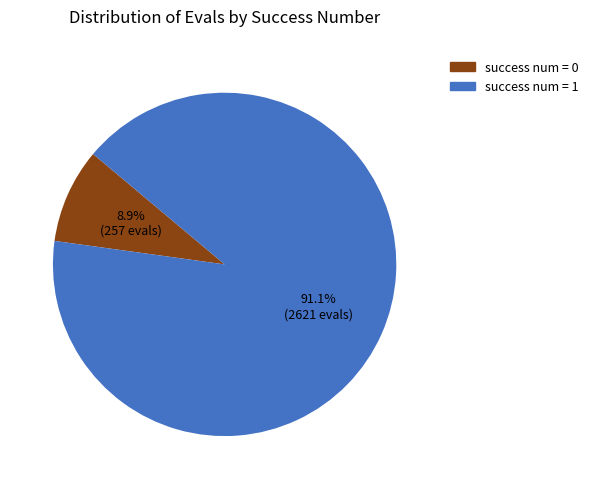

What percentage is NOT represented by success num = 1?

8.9%